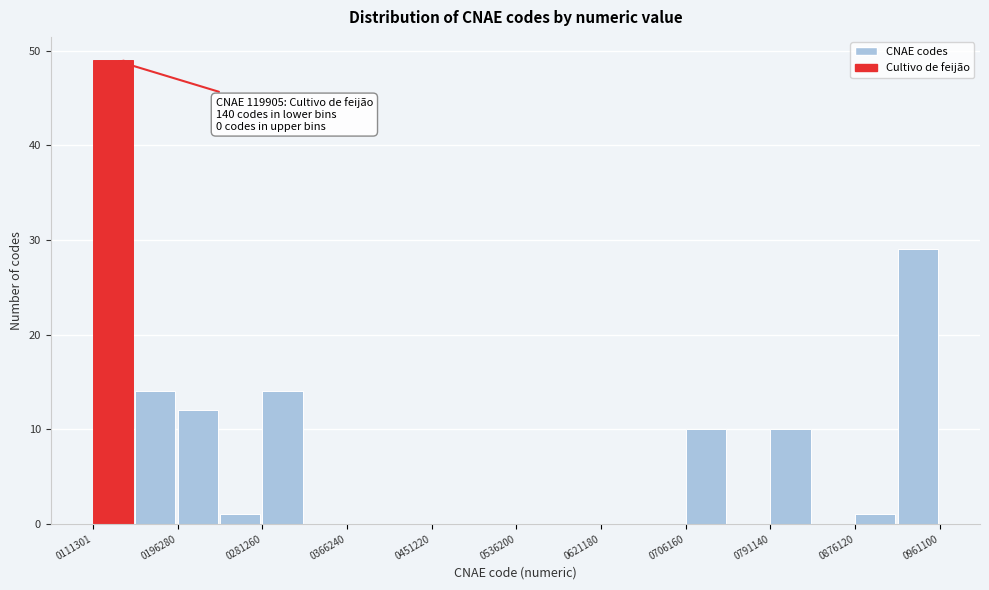

Which range on the x-axis has the tallest bar?

110000 to 150000